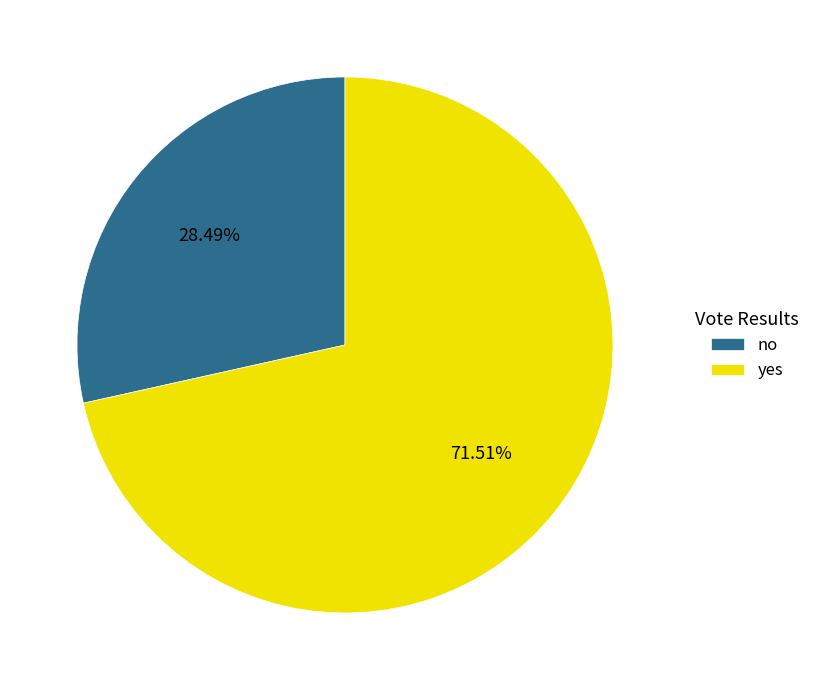

Is it true that no is 16% of the pie?

False